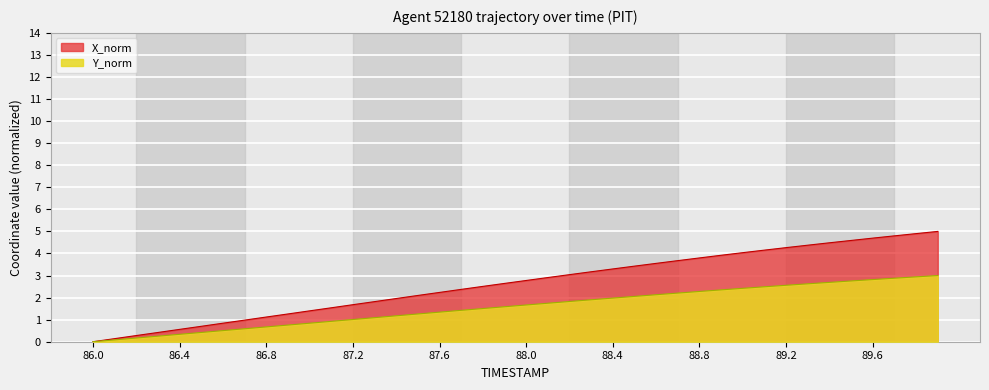

The Y_norm series shows 3.6 at 88.5. True or false?

False